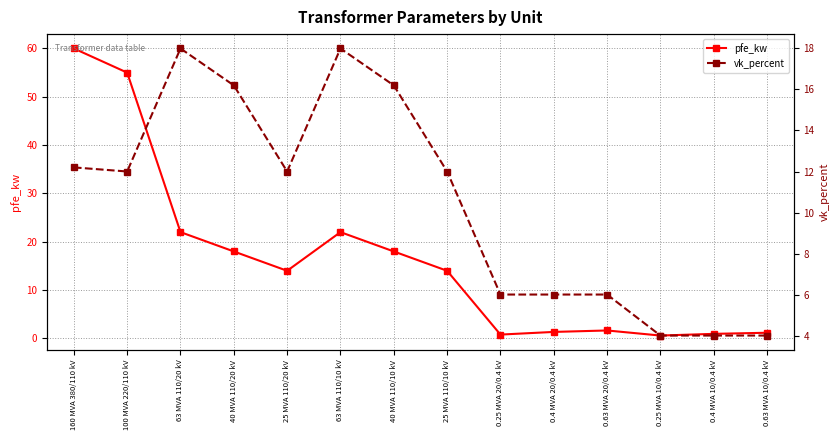

Reading left to right, extract all data points from this chart.

pfe_kw: 160 MVA 380/110 kV=60.0	100 MVA 220/110 kV=55.0	63 MVA 110/20 kV=22.0	40 MVA 110/20 kV=18.0	25 MVA 110/20 kV=14.0	63 MVA 110/10 kV=22.0	40 MVA 110/10 kV=18.0	25 MVA 110/10 kV=14.0	0.25 MVA 20/0.4 kV=0.8	0.4 MVA 20/0.4 kV=1.4	0.63 MVA 20/0.4 kV=1.6	0.25 MVA 10/0.4 kV=0.6	0.4 MVA 10/0.4 kV=0.9	0.63 MVA 10/0.4 kV=1.2
vk_percent: 160 MVA 380/110 kV=12.2	100 MVA 220/110 kV=12.0	63 MVA 110/20 kV=18.0	40 MVA 110/20 kV=16.2	25 MVA 110/20 kV=12.0	63 MVA 110/10 kV=18.0	40 MVA 110/10 kV=16.2	25 MVA 110/10 kV=12.0	0.25 MVA 20/0.4 kV=6.0	0.4 MVA 20/0.4 kV=6.0	0.63 MVA 20/0.4 kV=6.0	0.25 MVA 10/0.4 kV=4.0	0.4 MVA 10/0.4 kV=4.0	0.63 MVA 10/0.4 kV=4.0